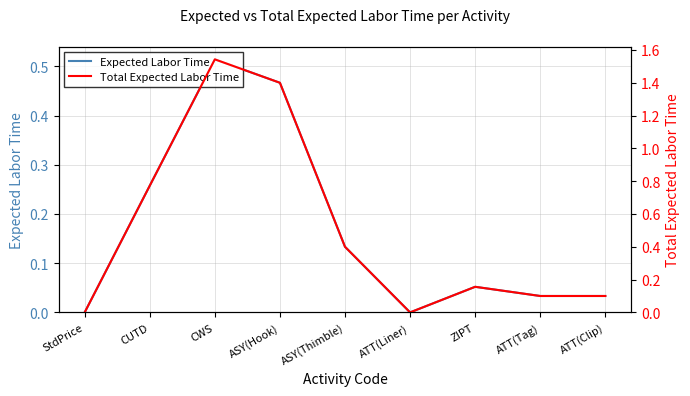

What are all the series names shown in the legend?

Expected Labor Time, Total Expected Labor Time